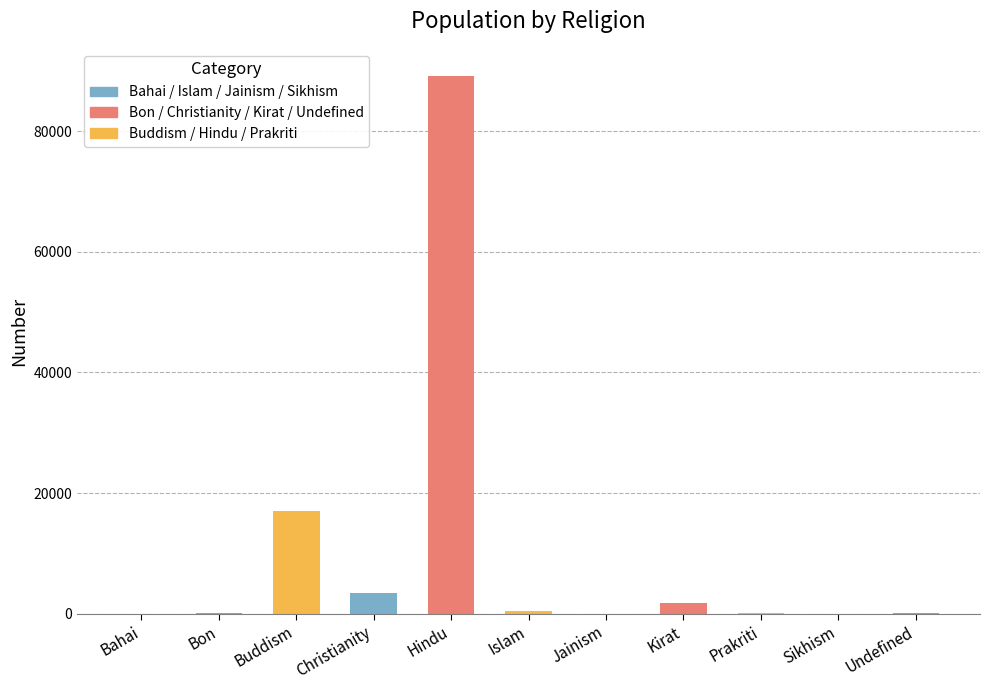

What is the greatest value displayed?

89201